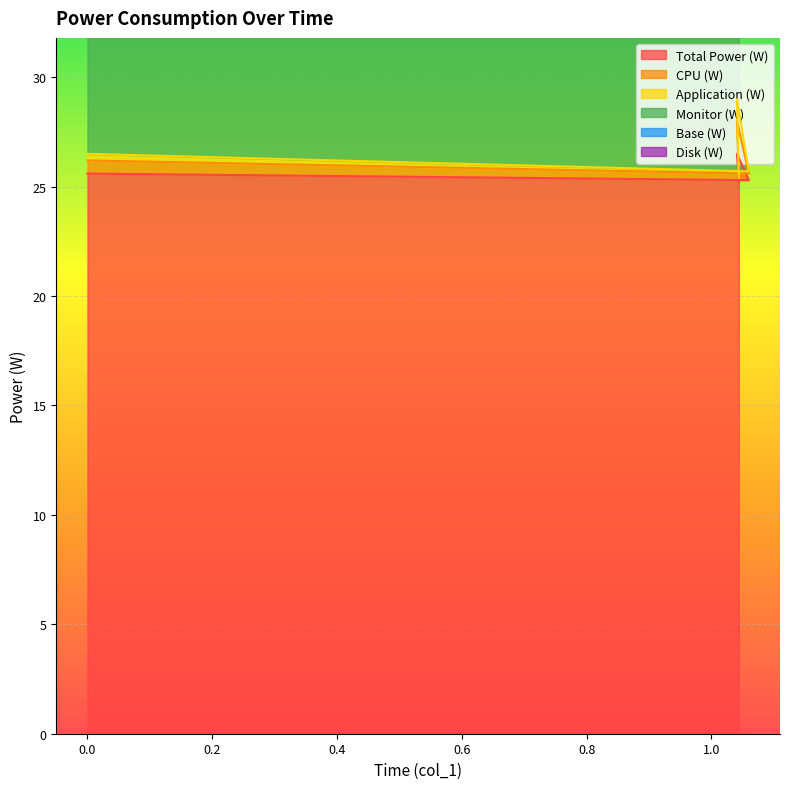

What is the highest value of the Total Power (W) series?

26.5